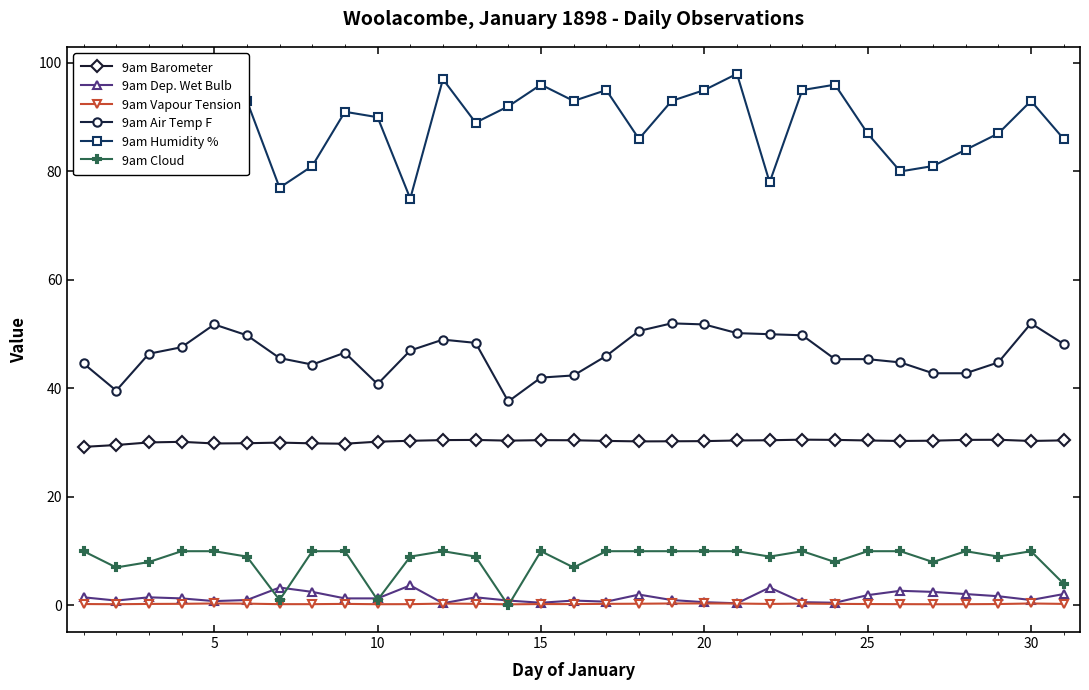

True or false: 9am Dep. Wet Bulb has more than 2 points higher than both neighbors.

True